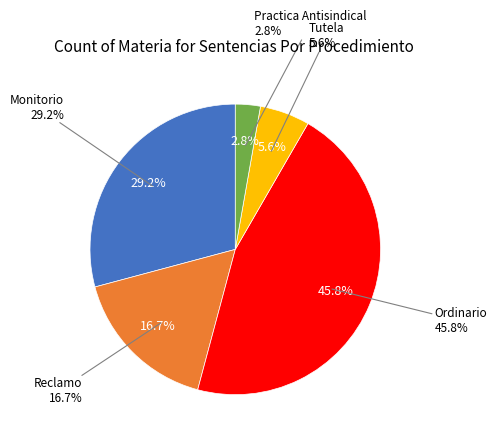

What is the change in value from Monitorio to Tutela?

-17